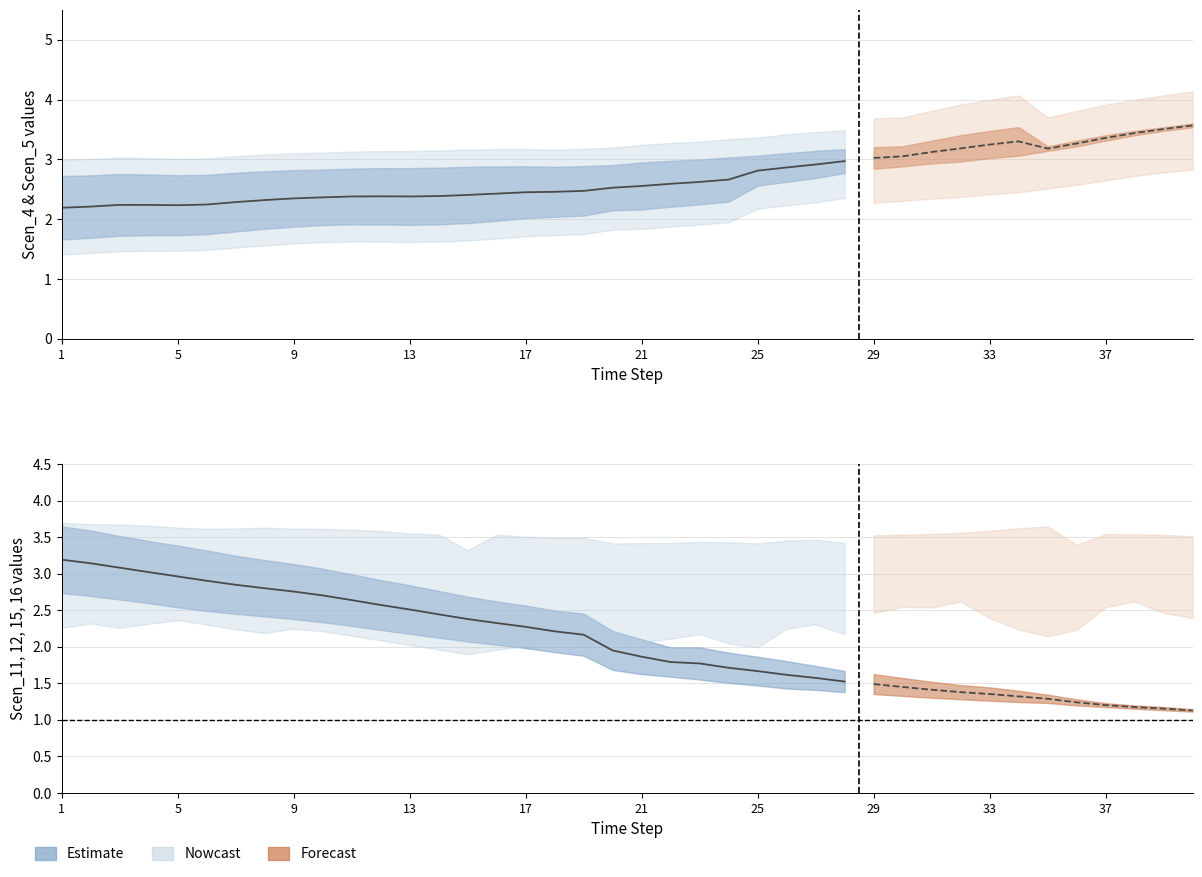

What is the sum of all values?

66.4